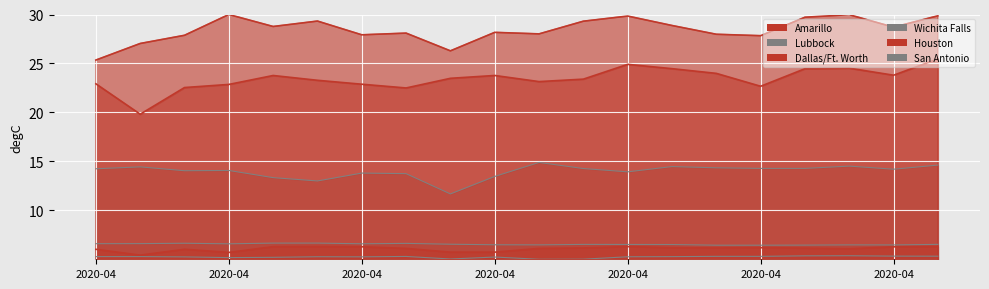

Which series changed the most between 2020-04-11 and 2020-04-26?

Dallas/Ft. Worth